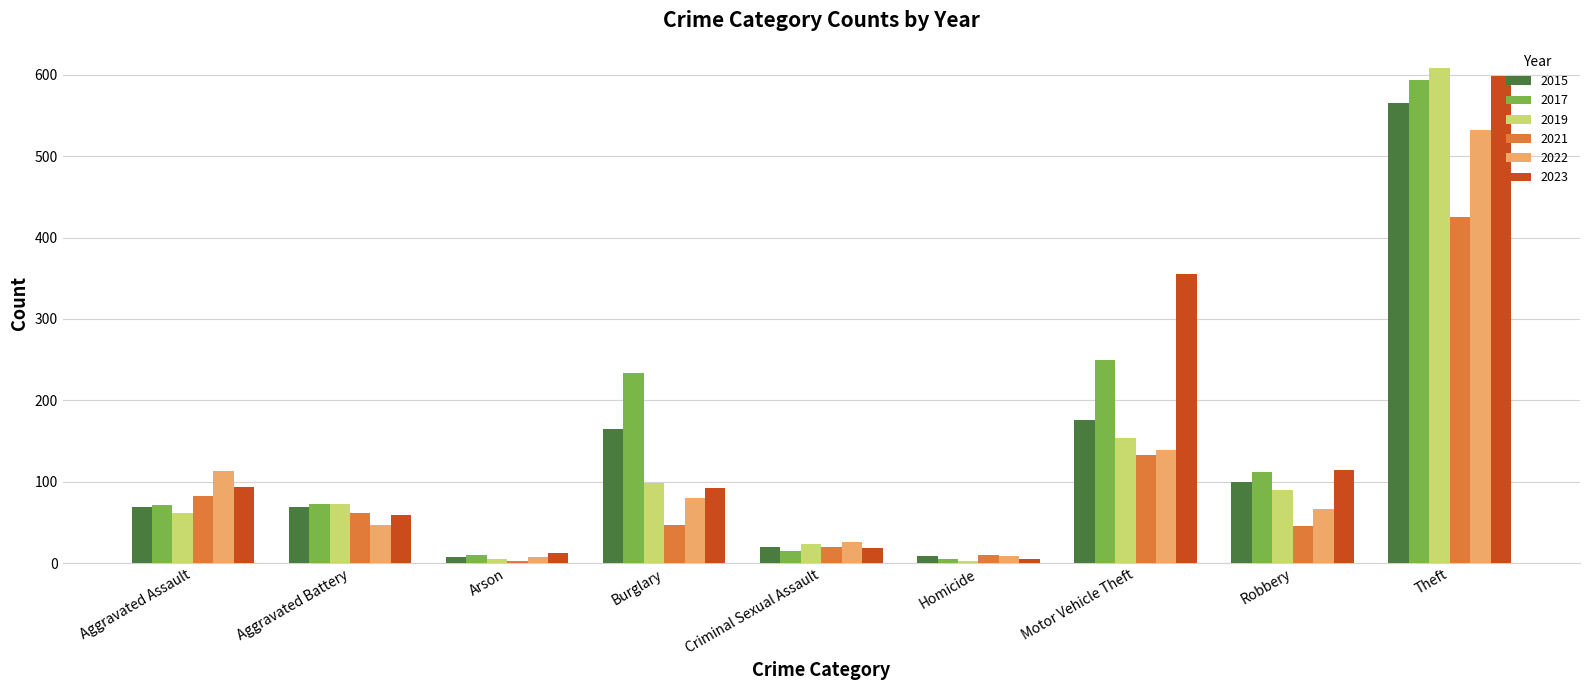

At which label is 2022 closest to 270?

Motor Vehicle Theft